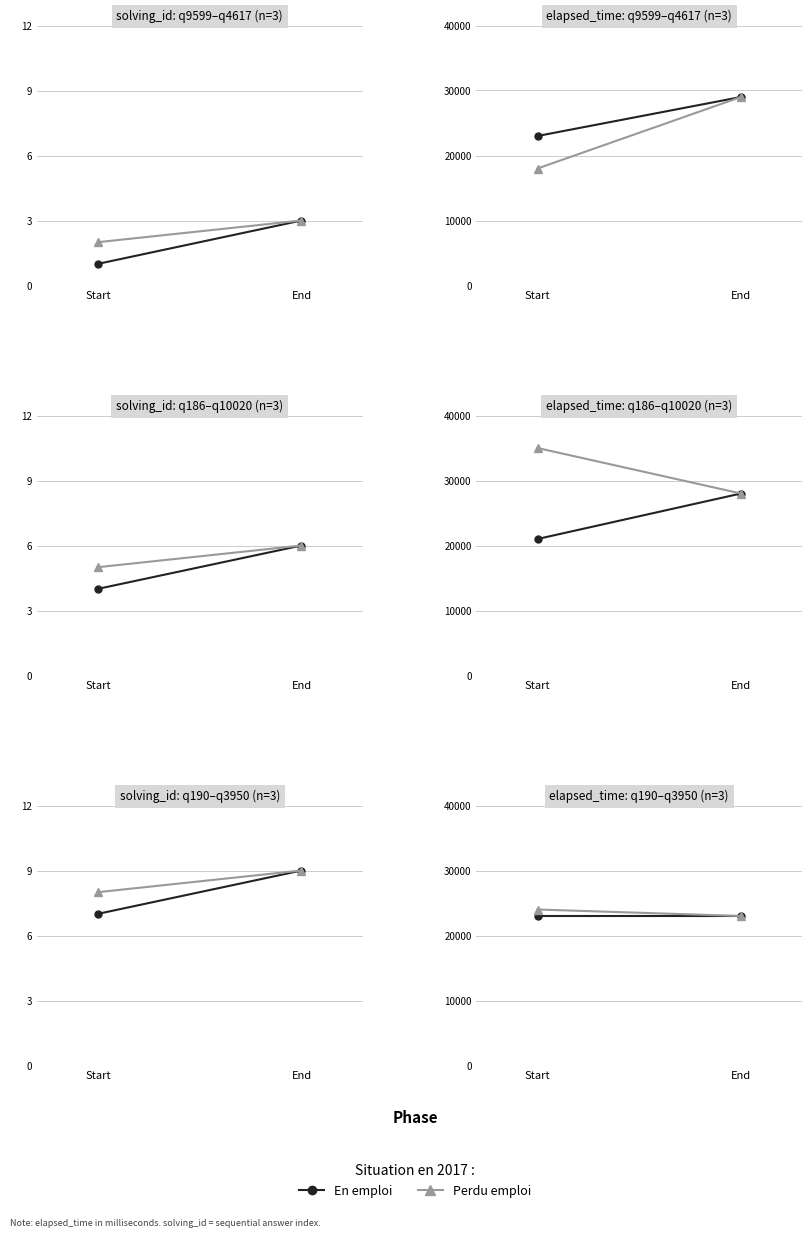

List the labels in order of En emploi value, smallest first.

Start, End